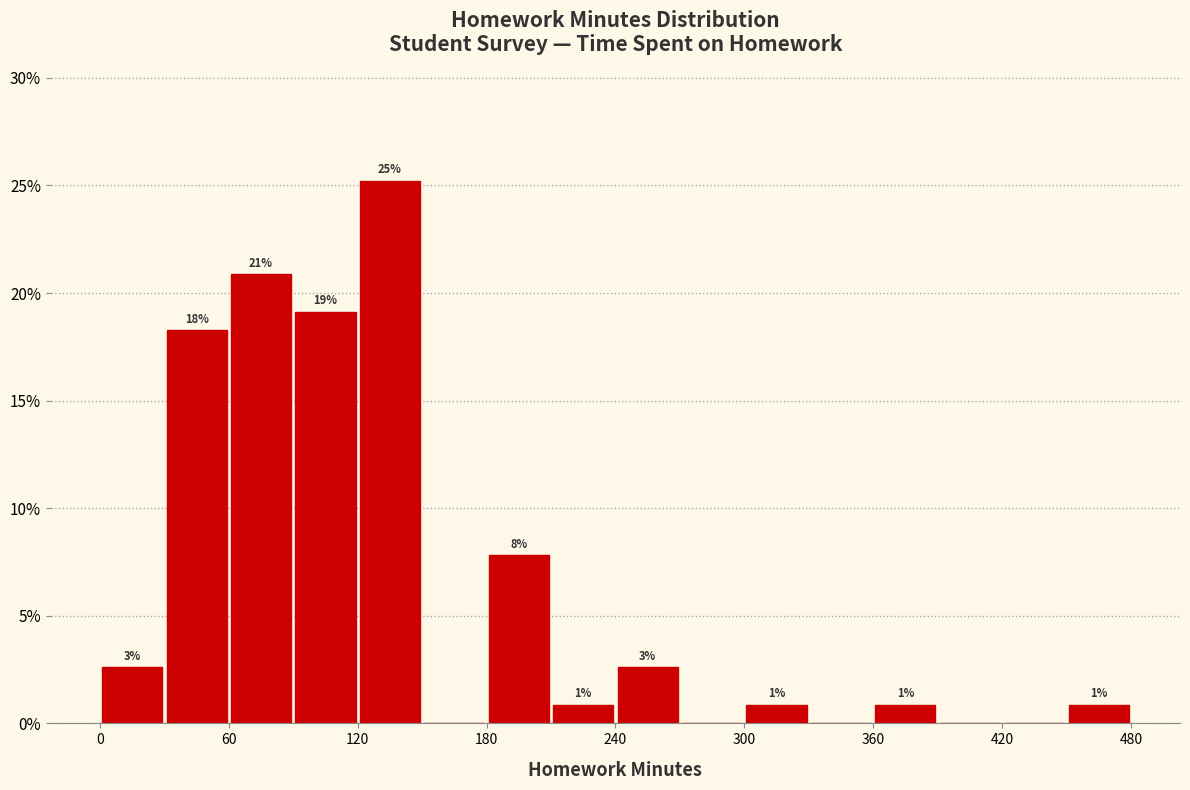

Around what value on the x-axis is the tallest bar? Give the approximate position of its centre, as read against the axis.

140